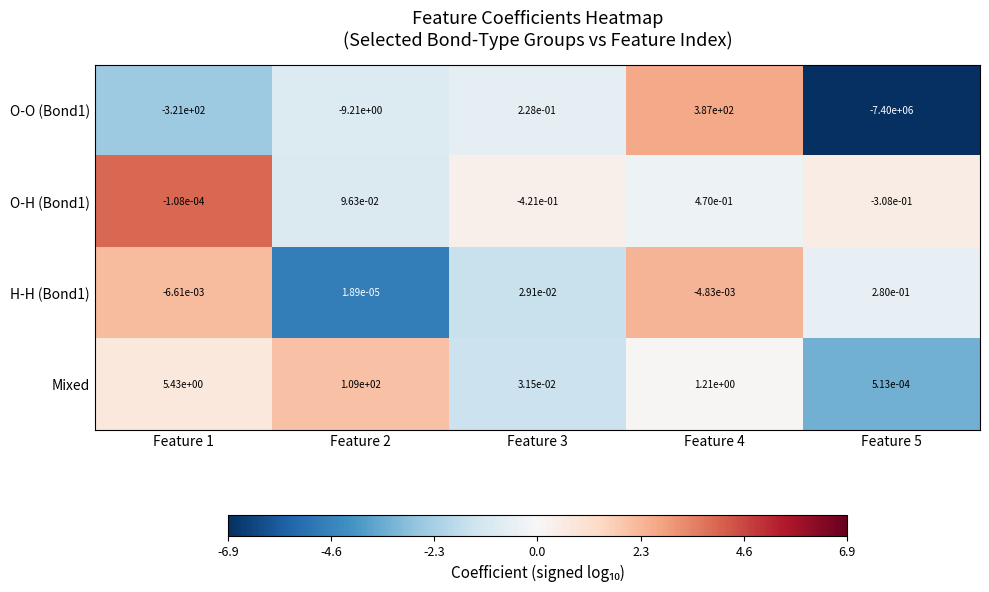

True or false: Mixed has a value of 109.0 at Feature 2.

True